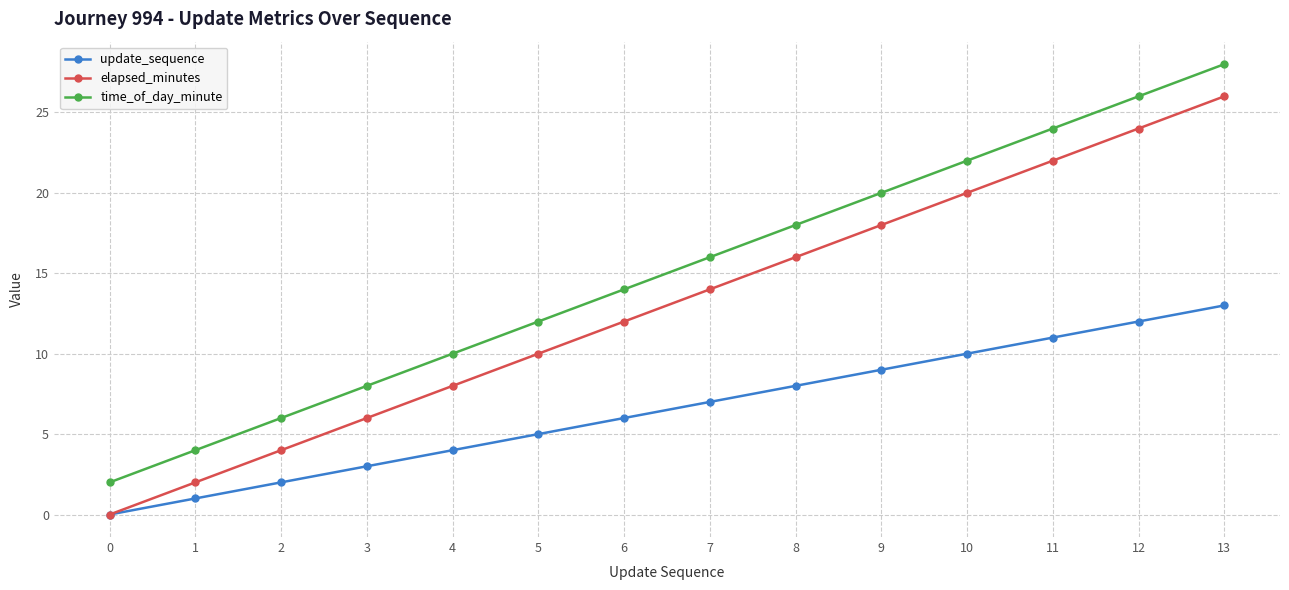

At which category is the sum across all series the highest?

13